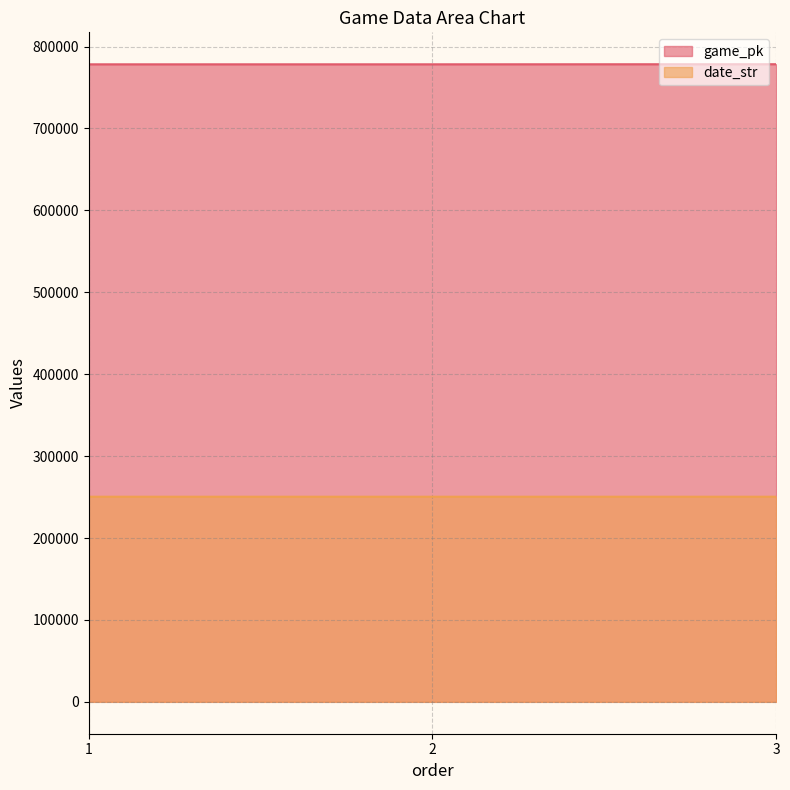

True or false: date_str has a value of 250416 at 1.

True